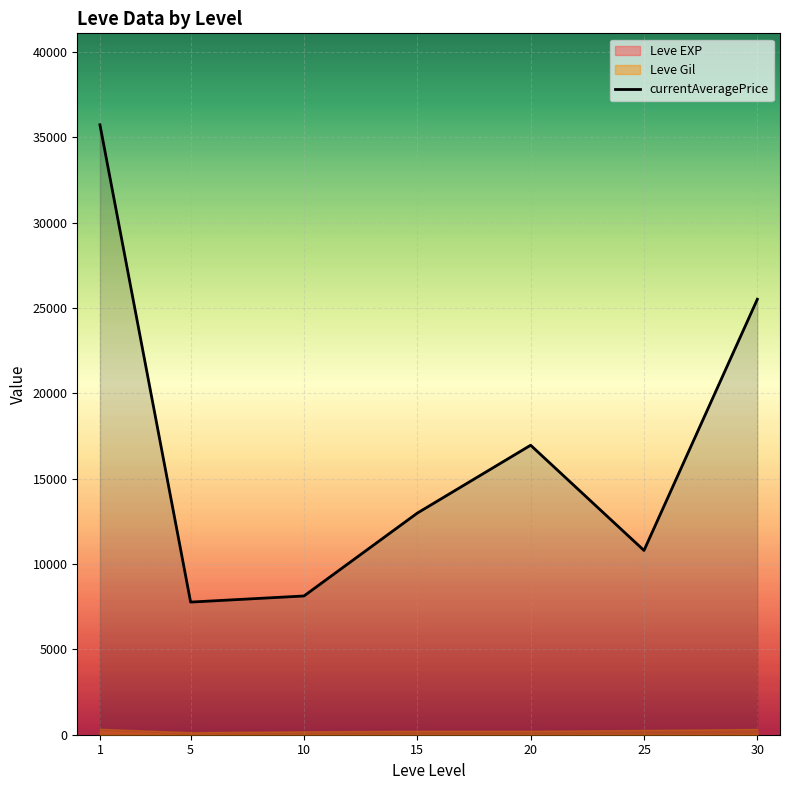

How many values are below 12985?

3